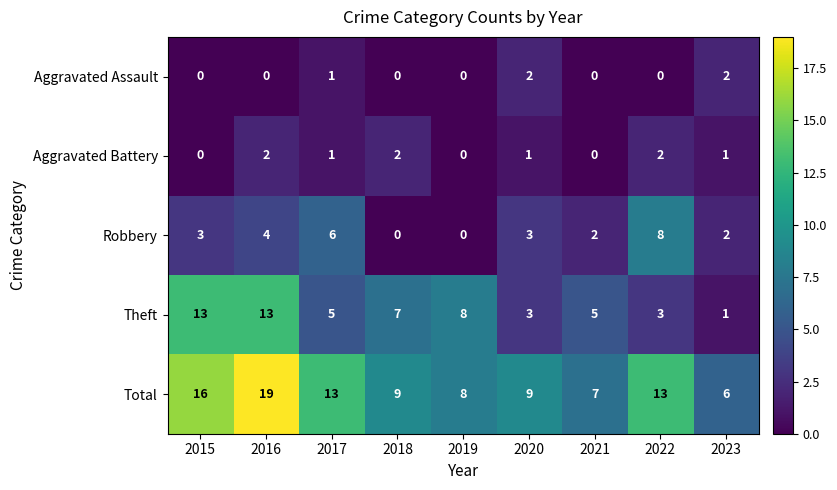

The Aggravated Battery series shows 0 at 2019. True or false?

True